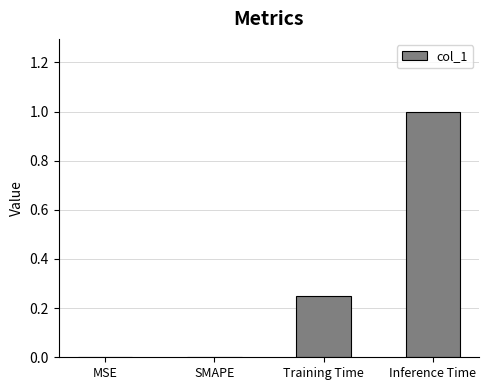

What is the sum of all values?

1.2